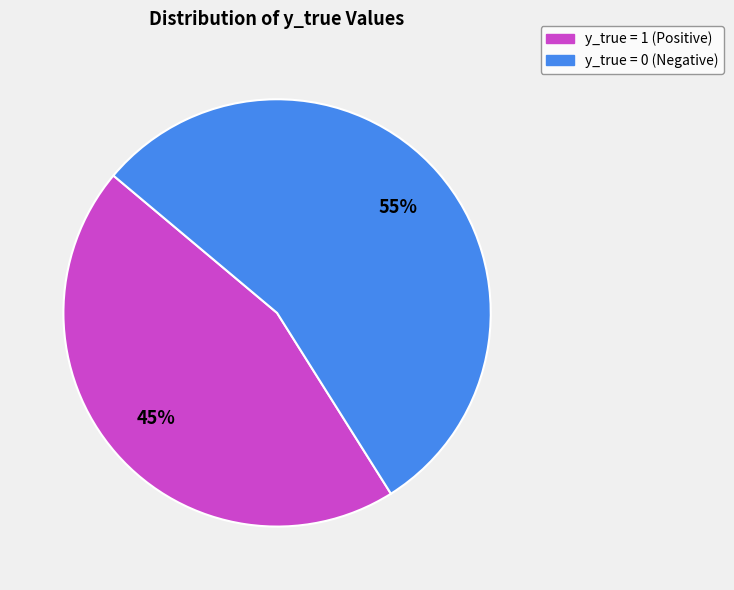

The y_true = 0 slice represents 55% of the pie. True or false?

True